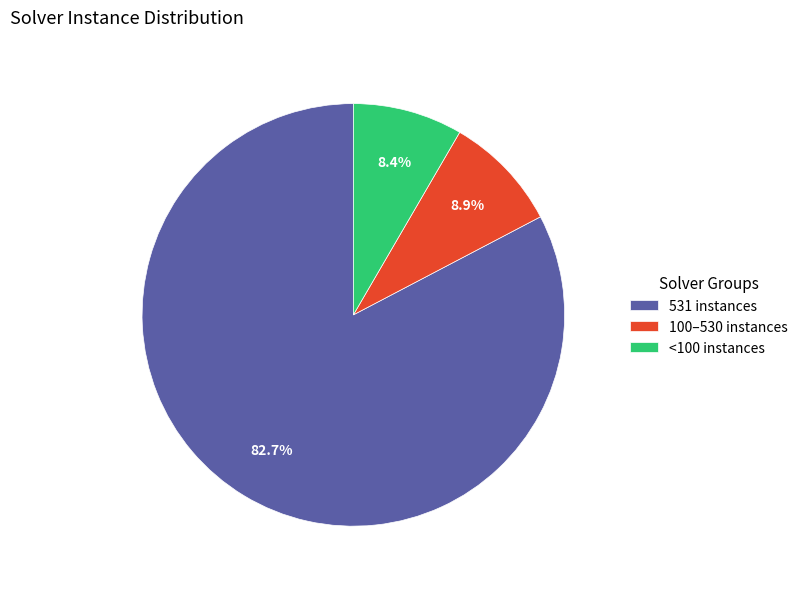

Is there a majority slice in this chart?

Yes